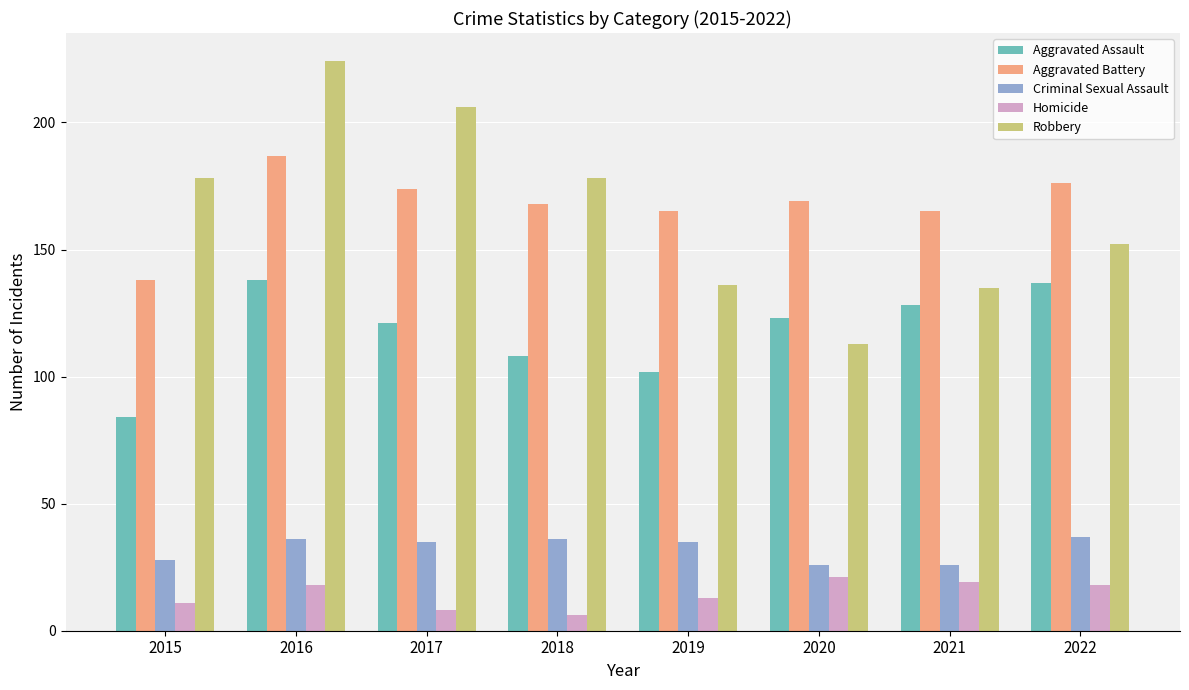

Count the number of data series in this chart.

5